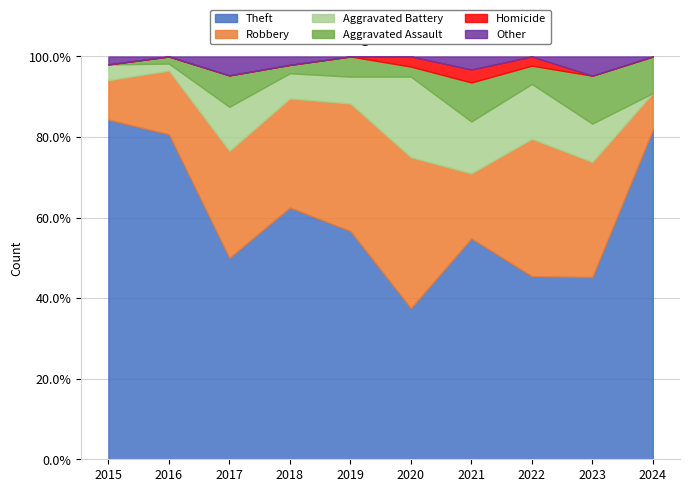

True or false: Aggravated Assault has a value of 0 at 2020.

False